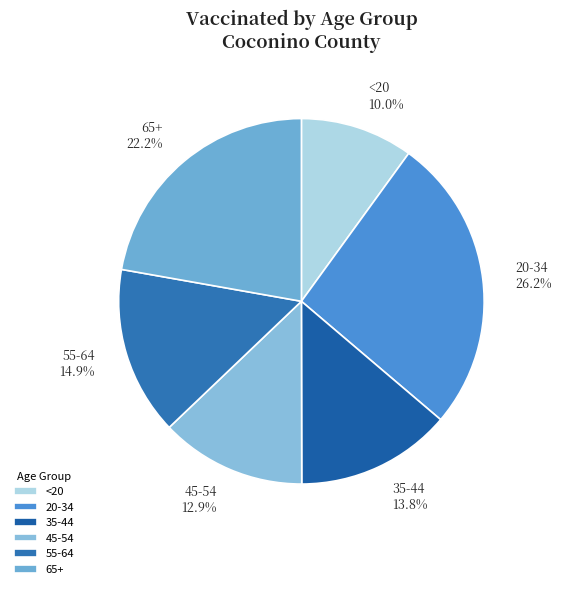

To the nearest percent, what is the average slice percentage?

17%